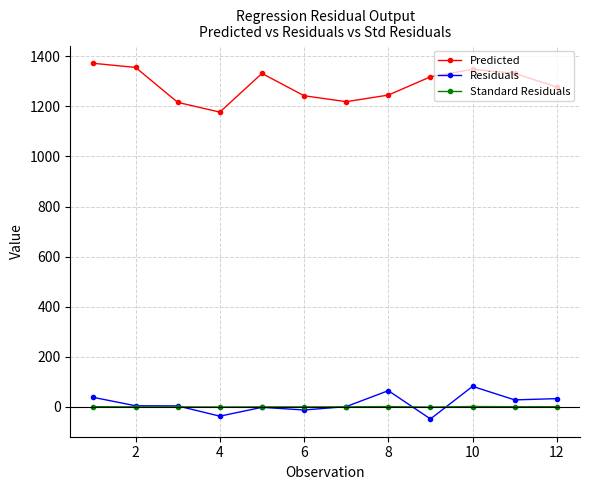

Which series has the largest total across all categories?

Predicted